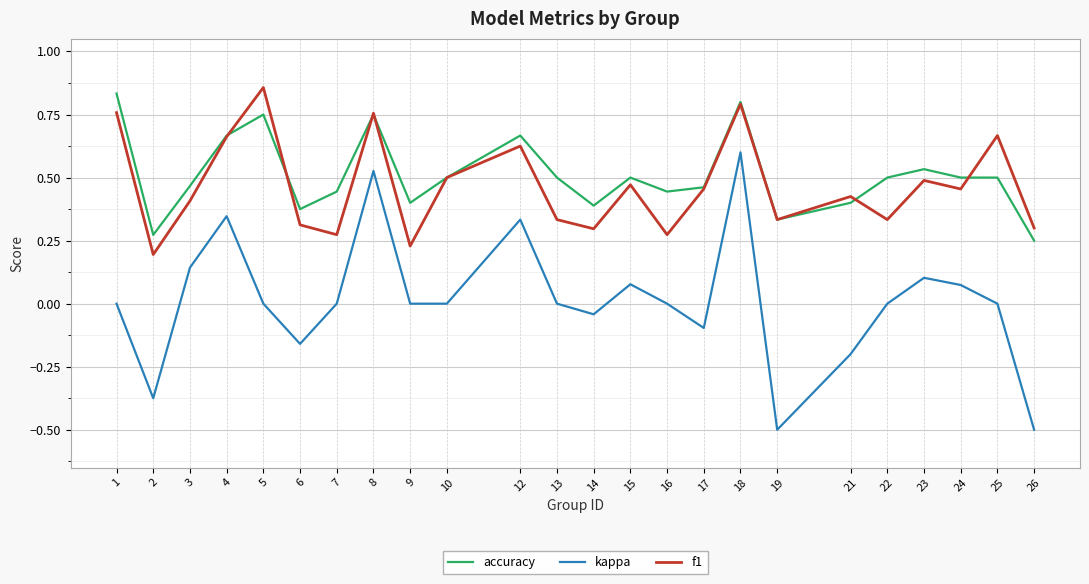

The accuracy series shows 0.5 at 3. True or false?

True